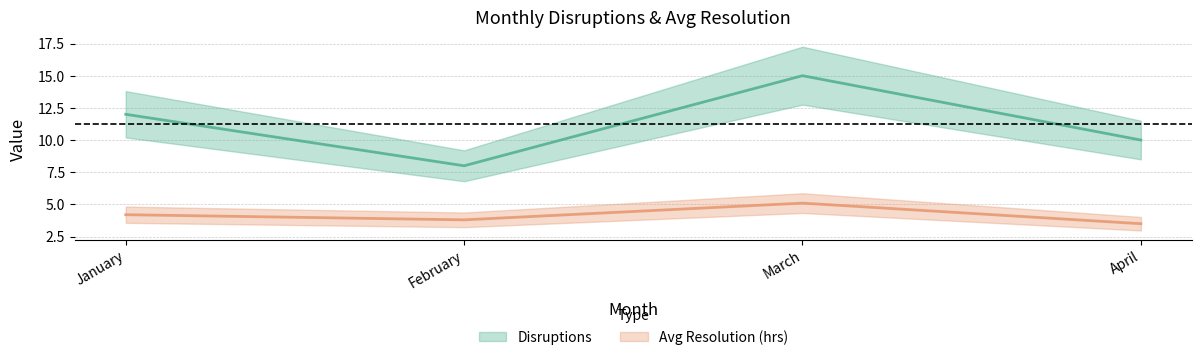

Which series has the largest total across all categories?

Disruptions